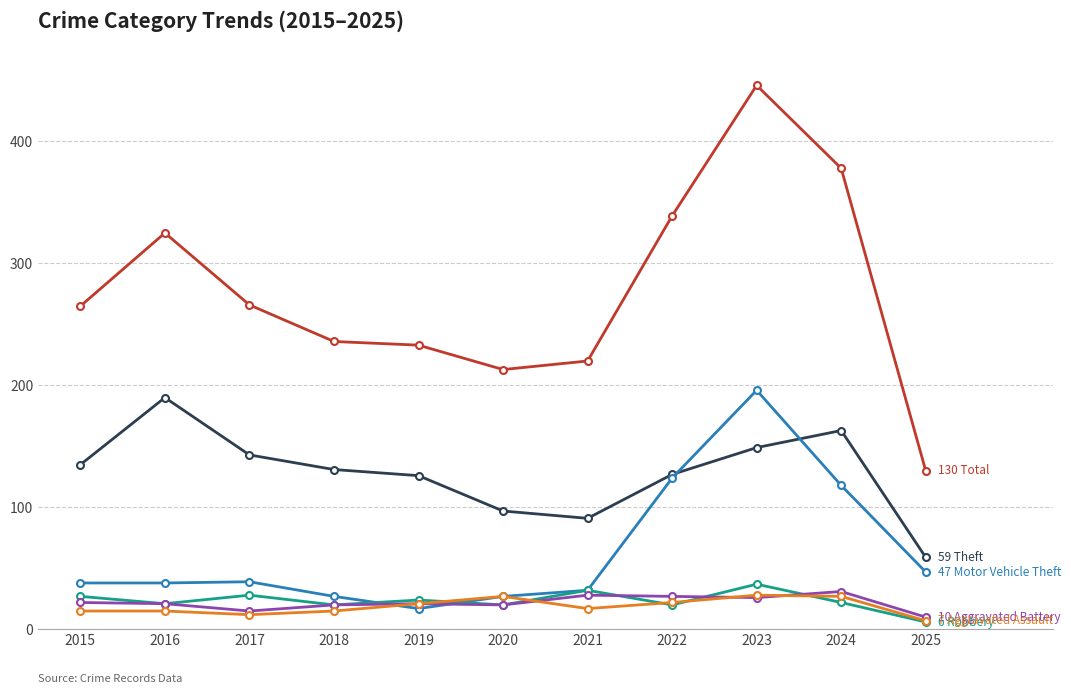

At which category is the sum across all series the highest?

2023